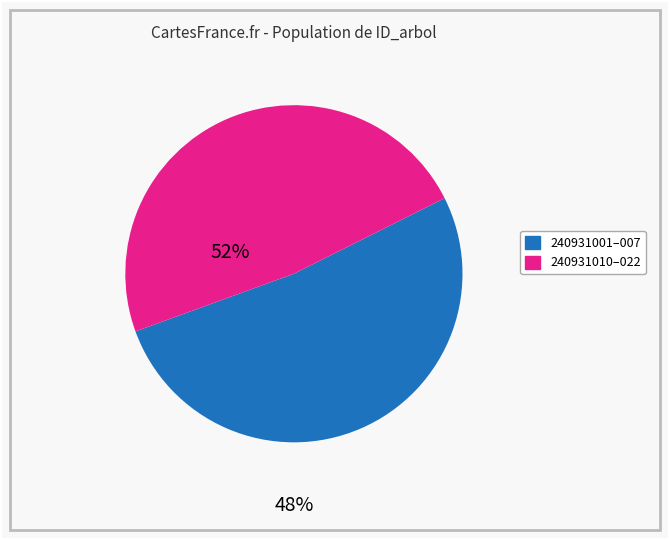

Is there a majority slice in this chart?

Yes